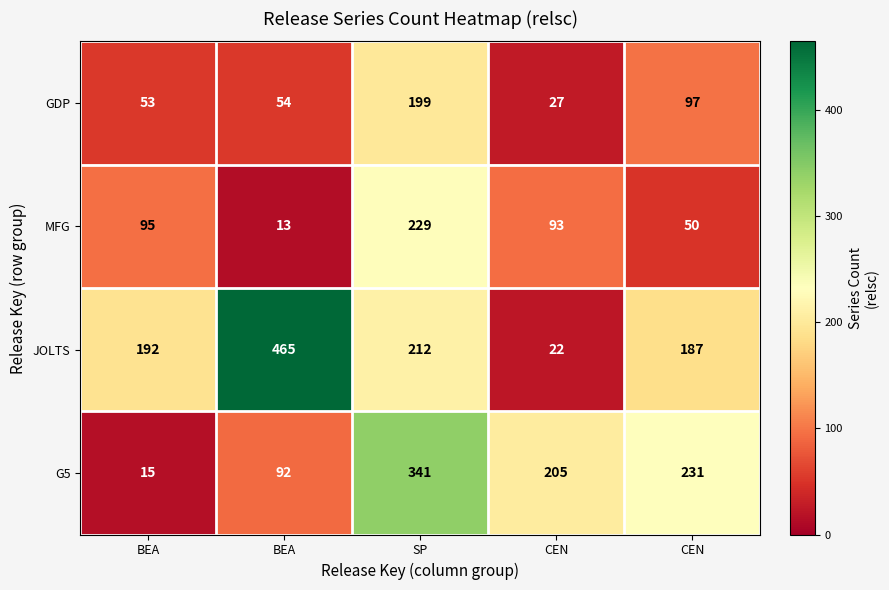

How many data points in MFG are less than 93?

2